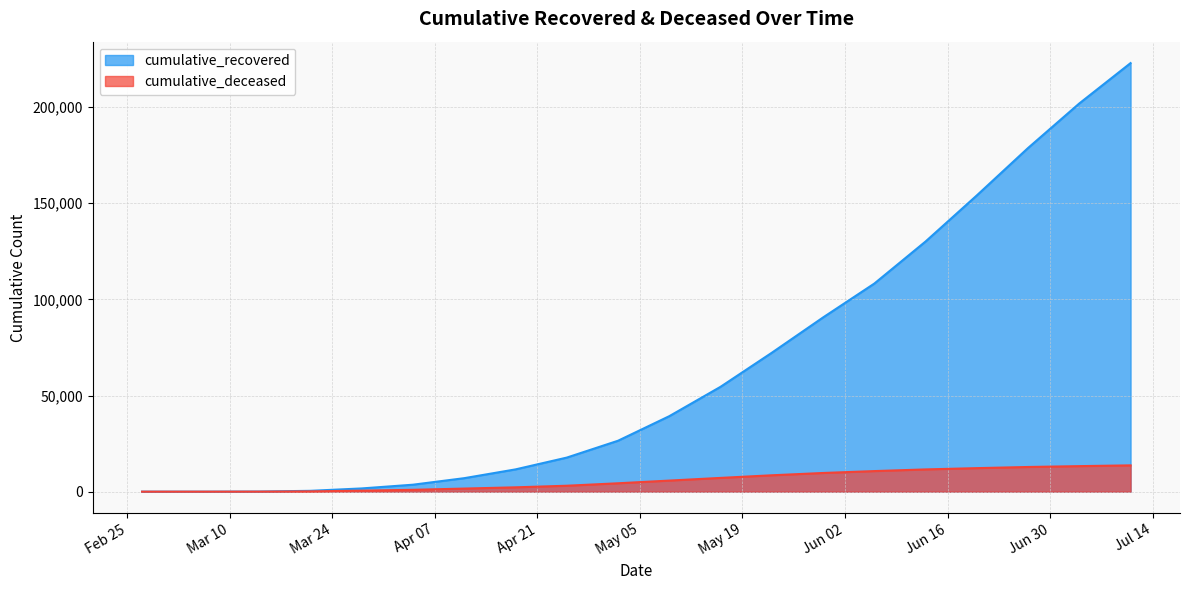

What is the value of the cumulative_recovered point at the 17th from the left?

154095